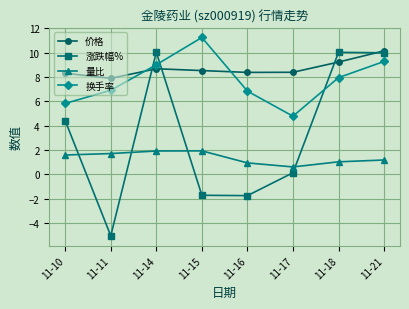

Where is the first local minimum for 价格?

11-11